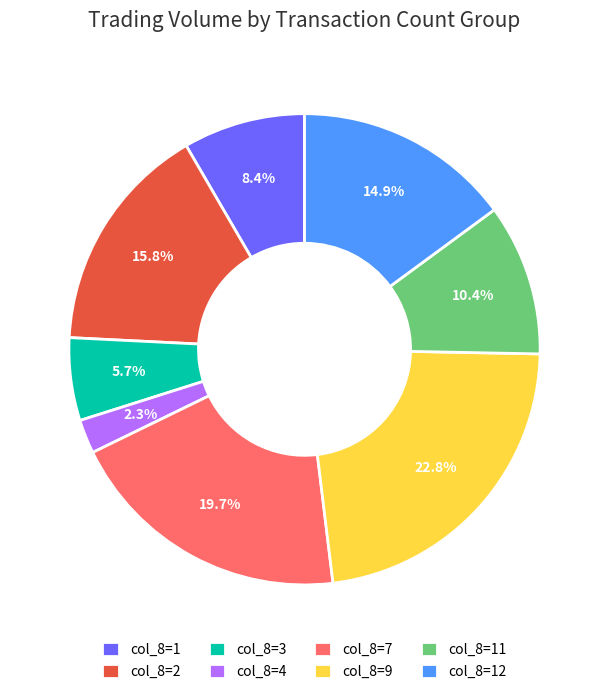

Does col_8=11 represent more than half of the total?

No